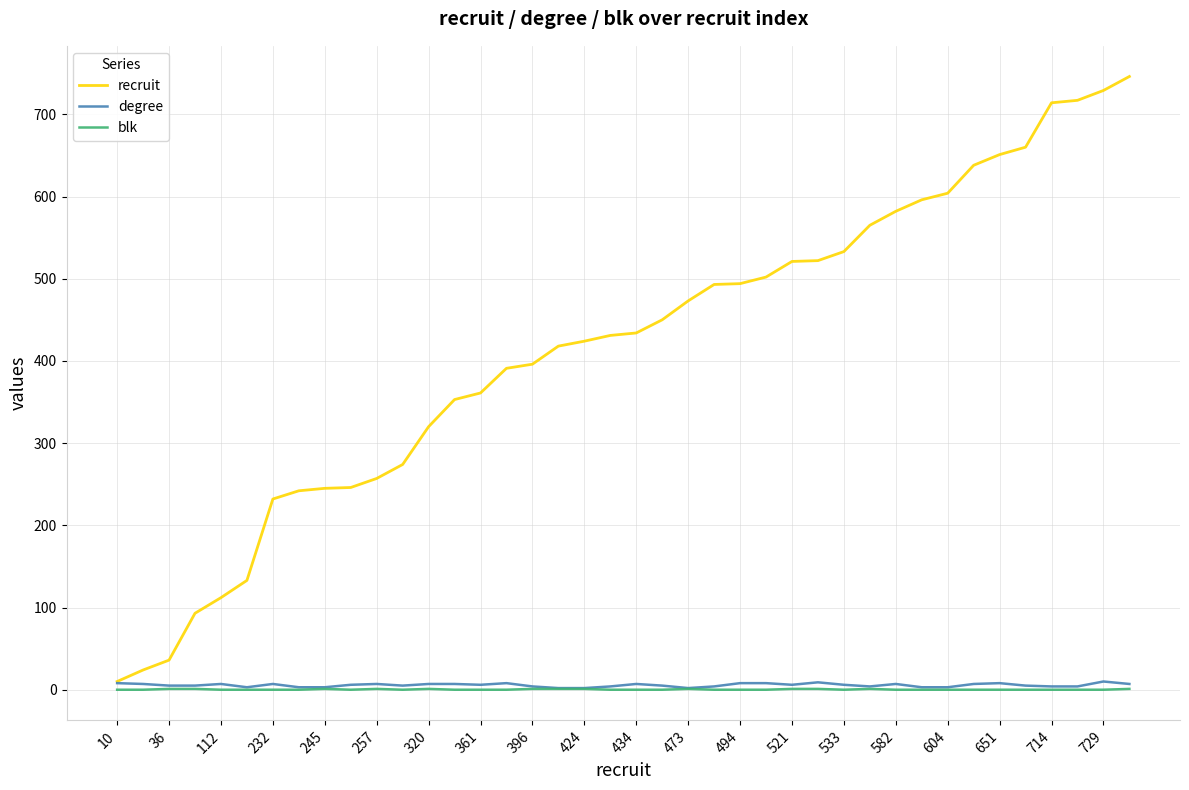

Is this an area chart (filled region under the line)?

No